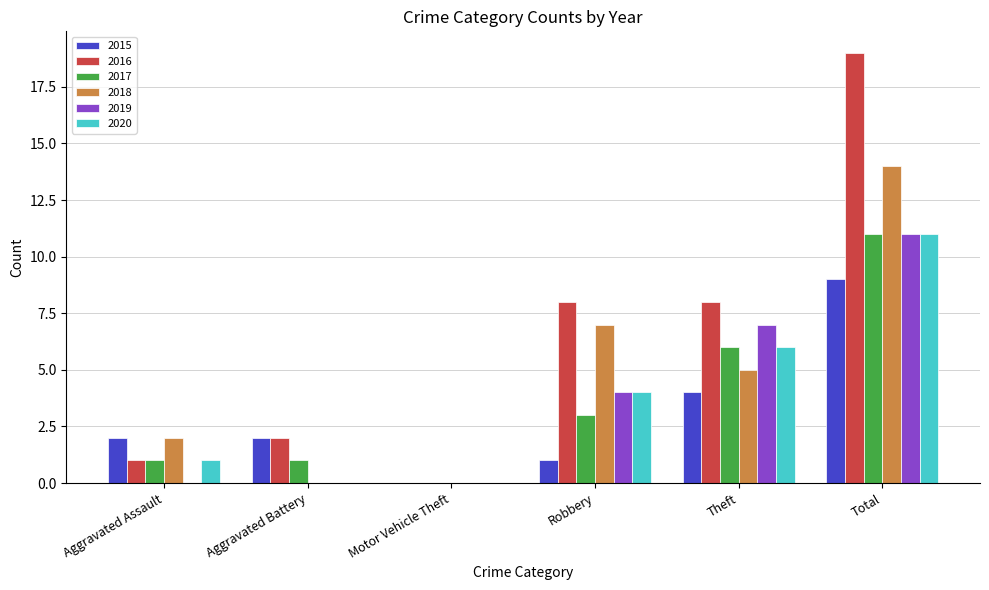

At which label does 2018 reach its peak?

Total